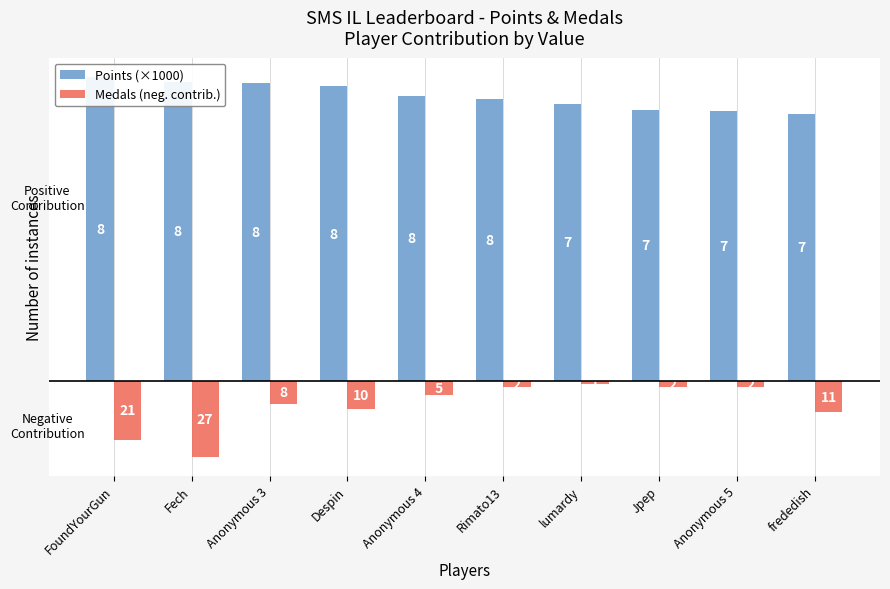

Reading left to right, list all the values displayed in this chart.

Points (×1000): FoundYourGun=8.7	Fech=8.6	Anonymous 3=8.5	Despin=8.4	Anonymous 4=8.2	Rimato13=8.1	lumardy=7.9	Jpep=7.8	Anonymous 5=7.7	frededish=7.6
Medals (neg. contrib.): FoundYourGun=-1.7	Fech=-2.2	Anonymous 3=-0.6	Despin=-0.8	Anonymous 4=-0.4	Rimato13=-0.2	lumardy=-0.1	Jpep=-0.2	Anonymous 5=-0.2	frededish=-0.9